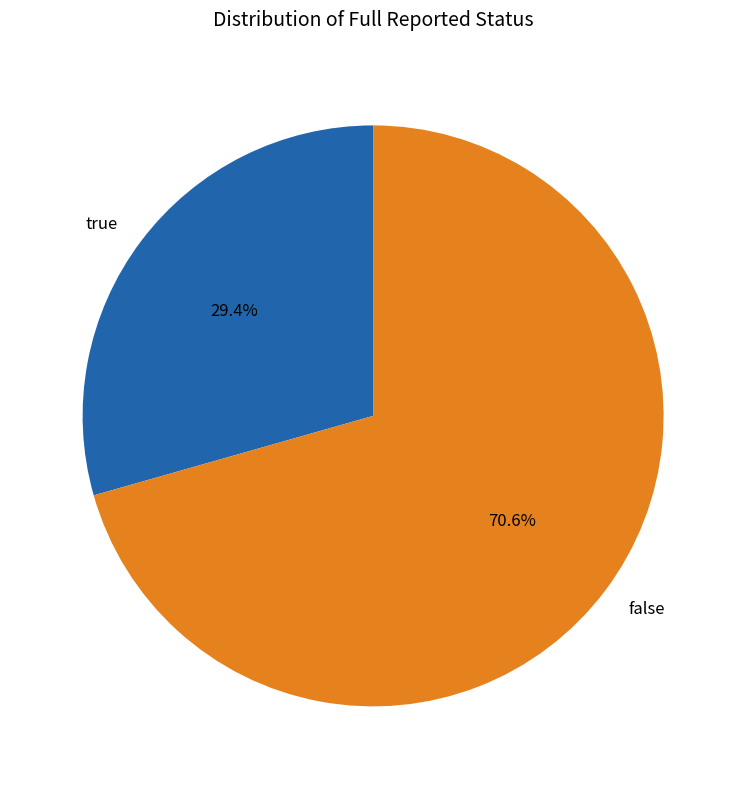

Do false and true together represent more than half of the pie?

Yes